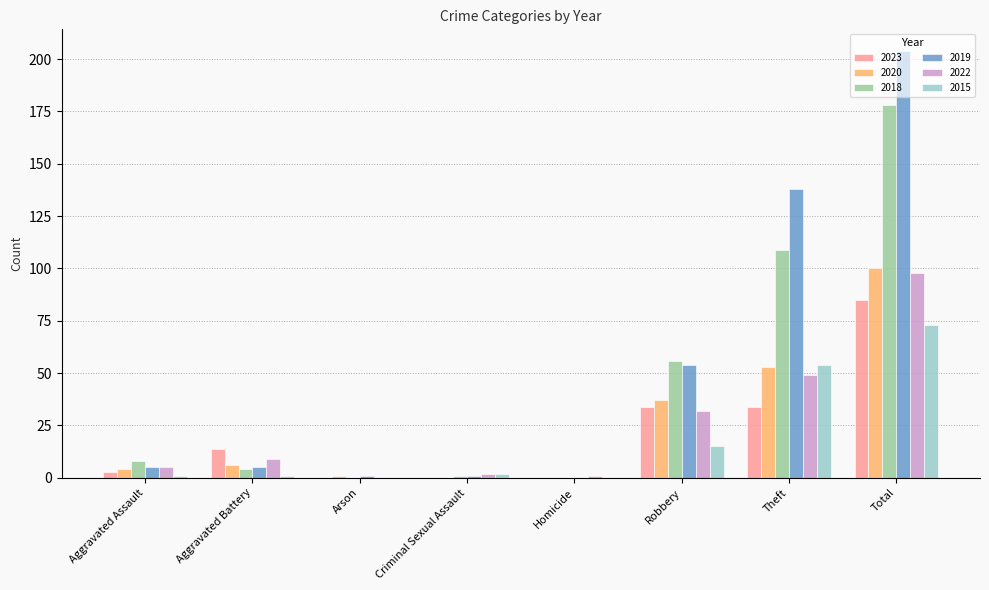

Reading left to right, extract all data points from this chart.

2023: 3	14	0	0	0	34	34	85
2020: 4	6	1	0	0	37	53	100
2018: 8	4	0	1	0	56	109	178
2019: 5	5	1	1	0	54	138	204
2022: 5	9	0	2	1	32	49	98
2015: 1	1	0	2	0	15	54	73